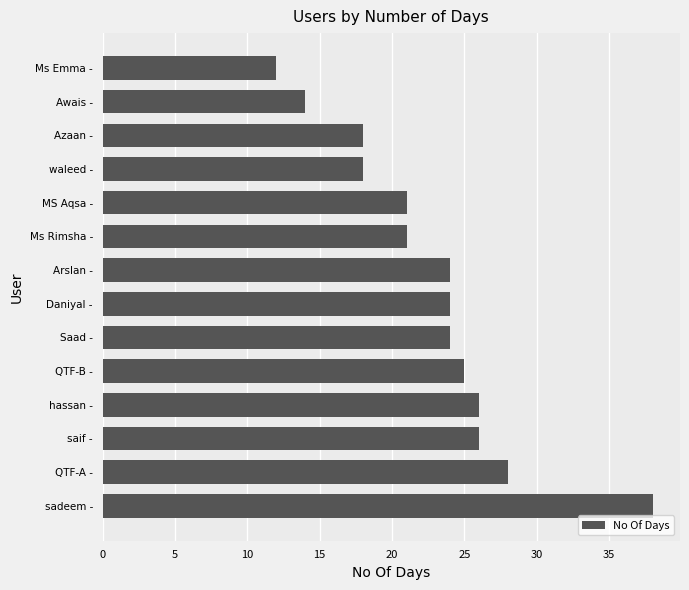

How many distinct data groups are displayed?

1